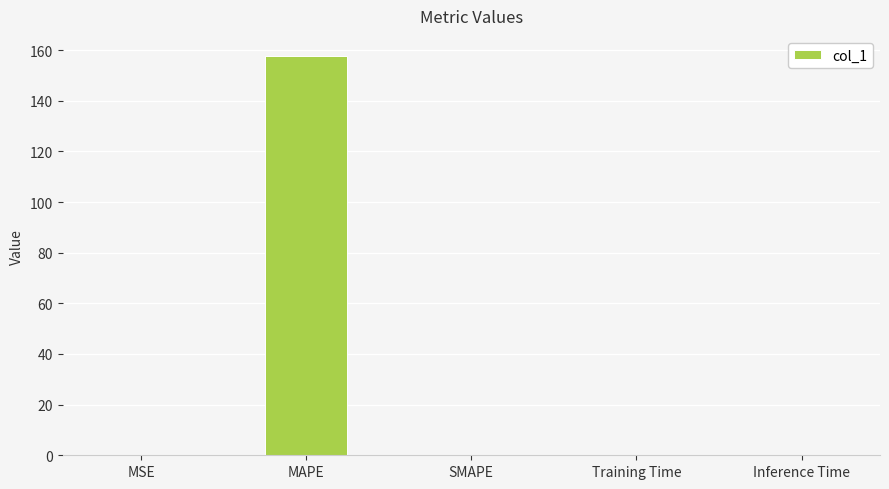

How many categories are shown in the chart?

5